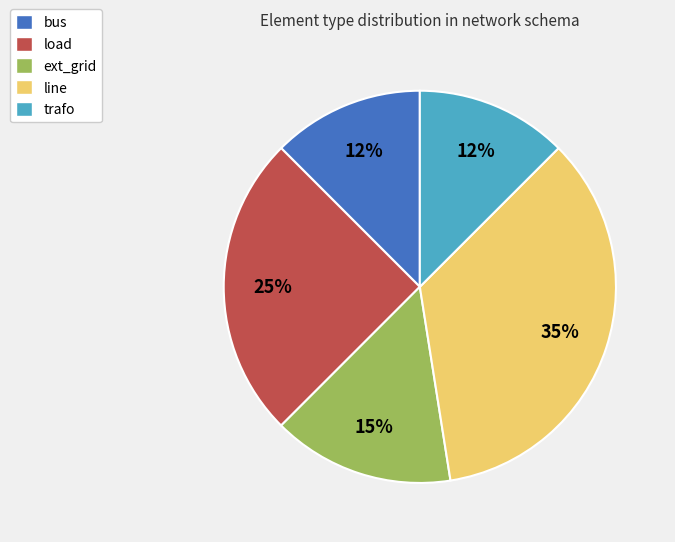

Is there any slice that represents more than half of the pie?

No